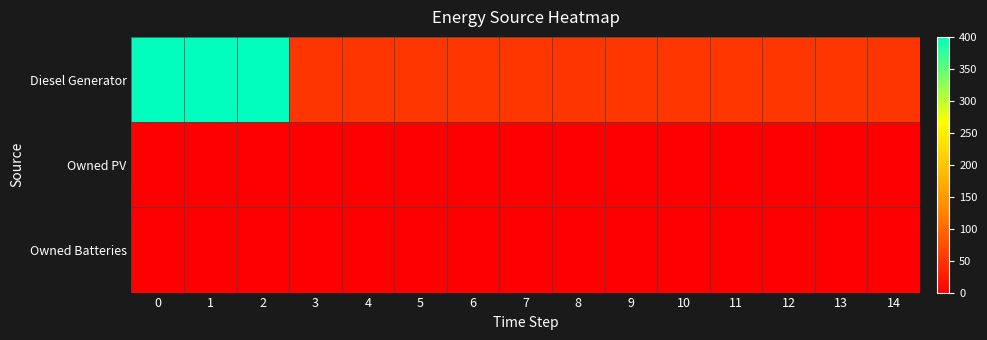

What is the total value across all series at 12?

52